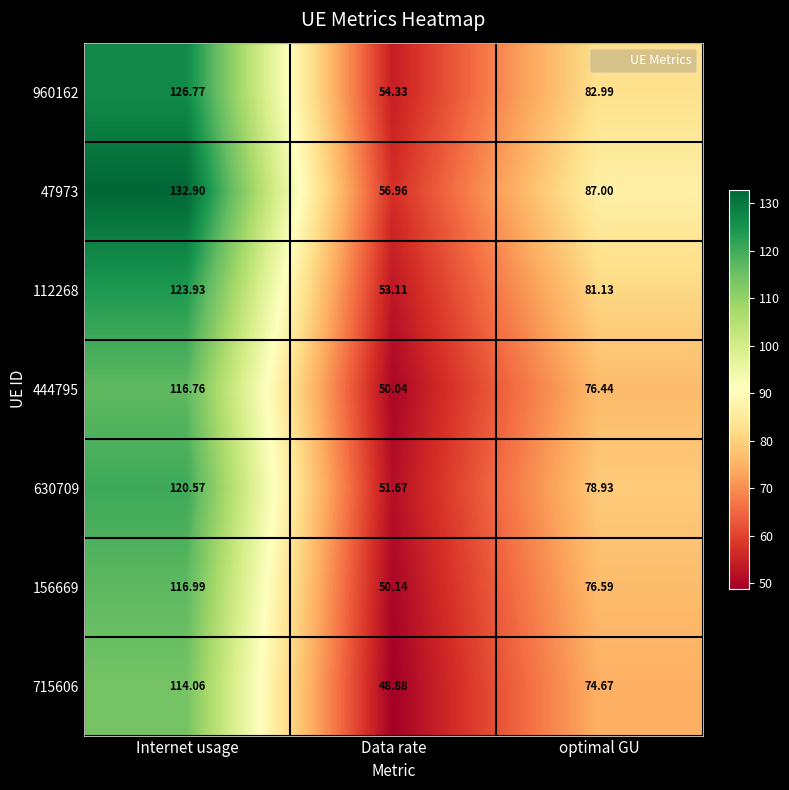

Which series has the largest range (max minus min)?

47973